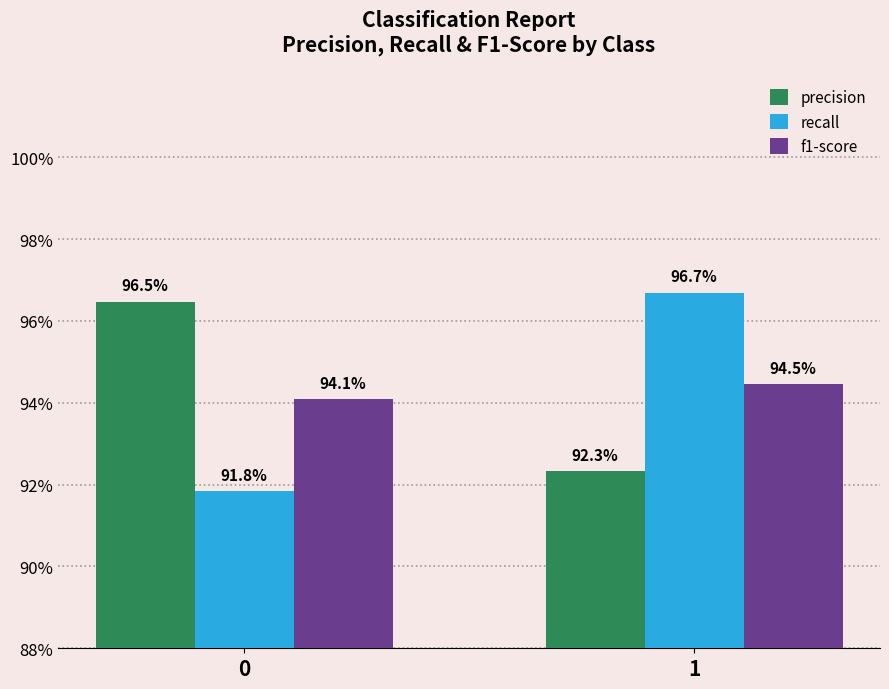

The f1-score series shows 0.9 at 0. True or false?

True